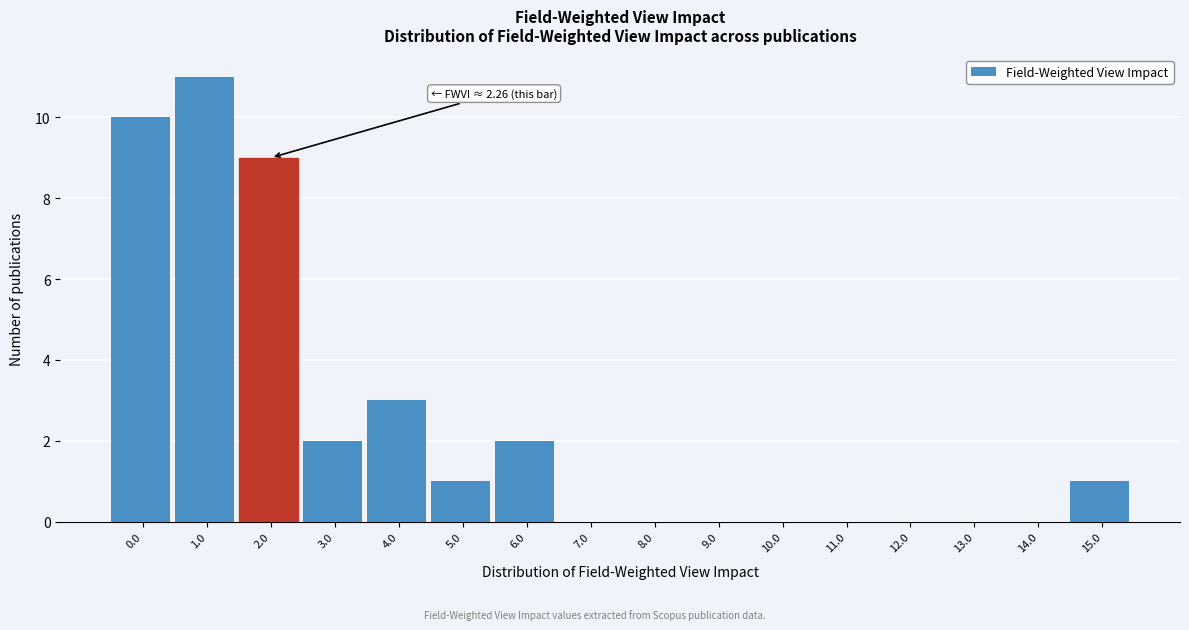

Reading left to right, extract all data points from this chart.

0.0=10	1.0=11	2.0=9	3.0=2	4.0=3	5.0=1	6.0=2	7.0=0	8.0=0	9.0=0	10.0=0	11.0=0	12.0=0	13.0=0	14.0=0	15.0=1